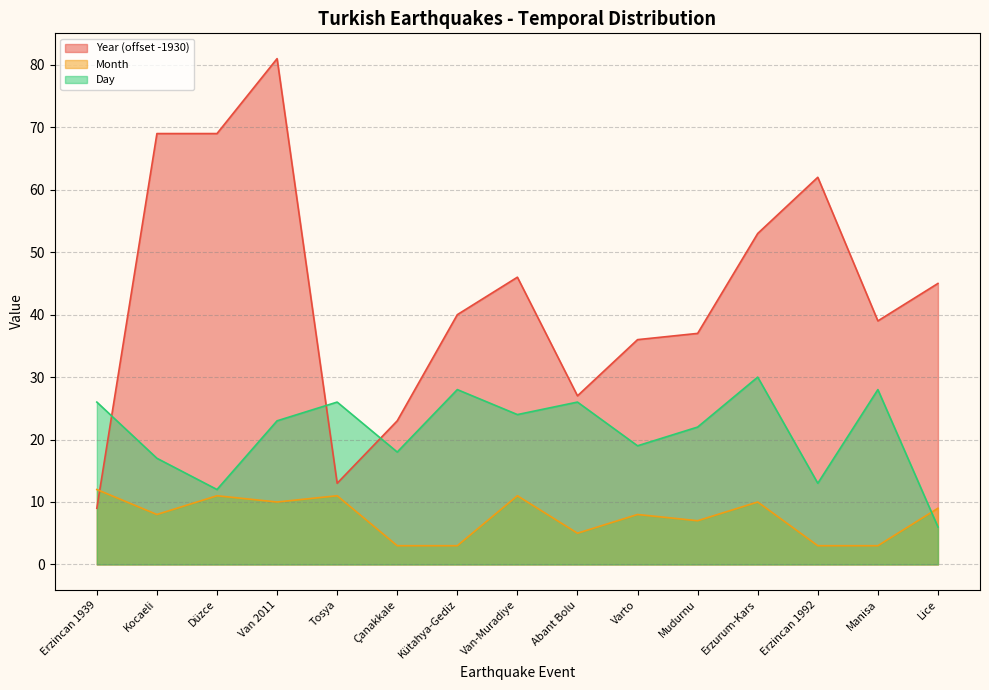

How many interior local valleys does the Year series have?

3